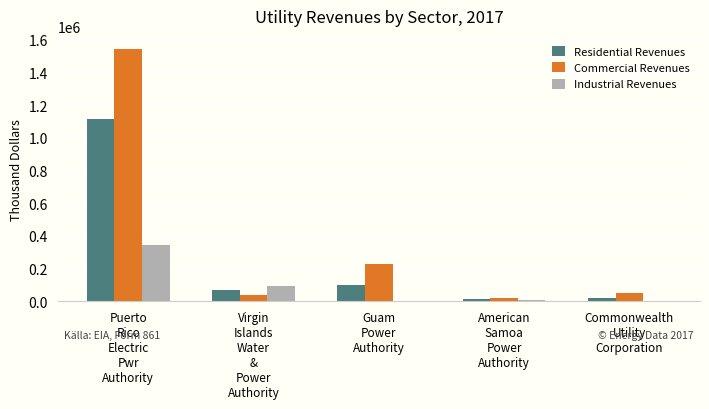

Which series has the largest total across all categories?

Commercial Revenues